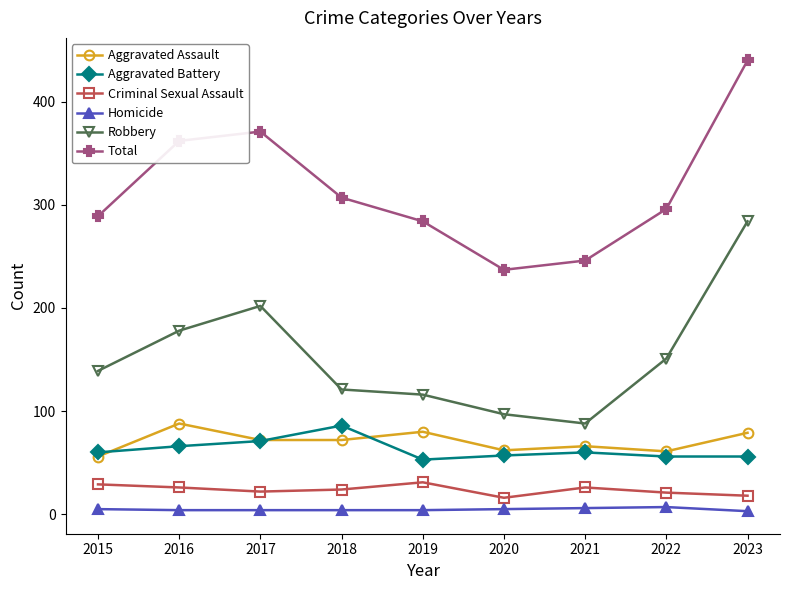

At how many categories does at least one series exceed 223?

9